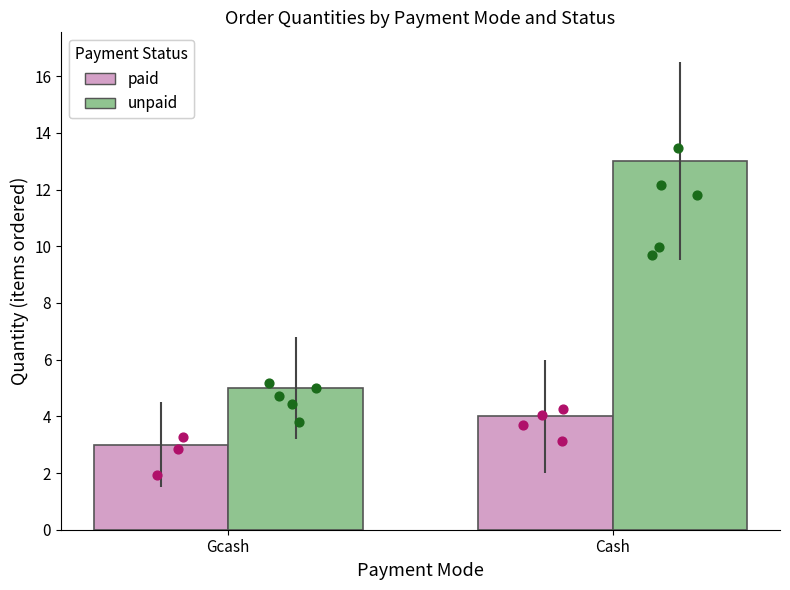

Which series contains the lowest Y value?

paid